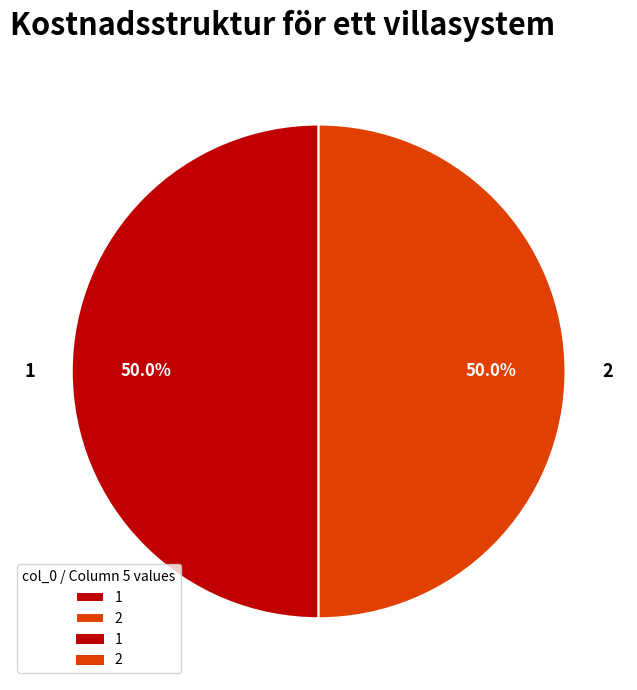

What percentage is NOT represented by 2?

50.0%